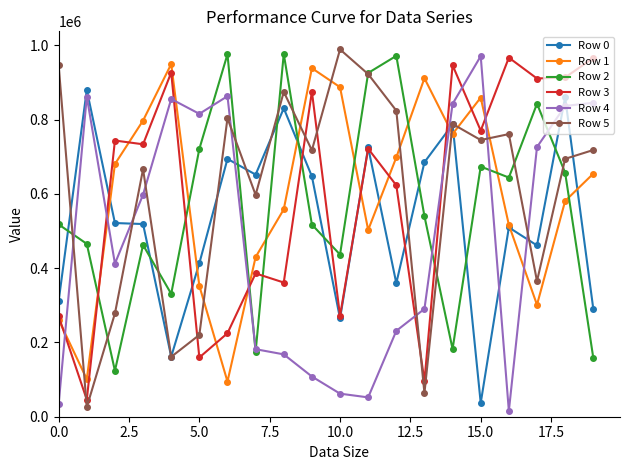

Does the chart have visible grid lines?

No